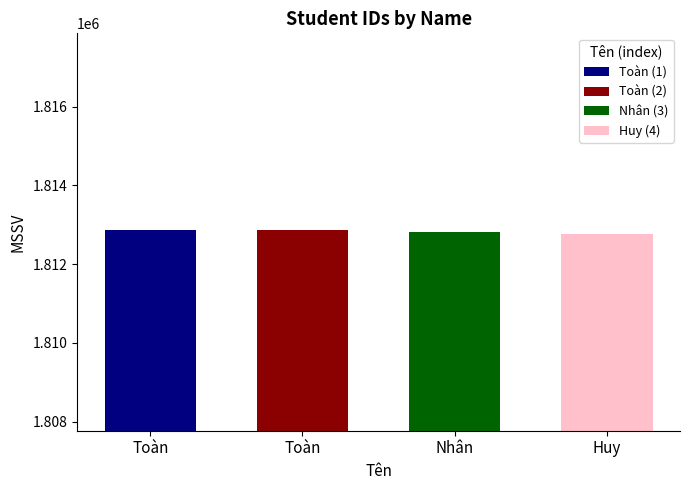

Reading left to right, what are all the values shown in this chart?

1812856	1812858	1812813	1812772